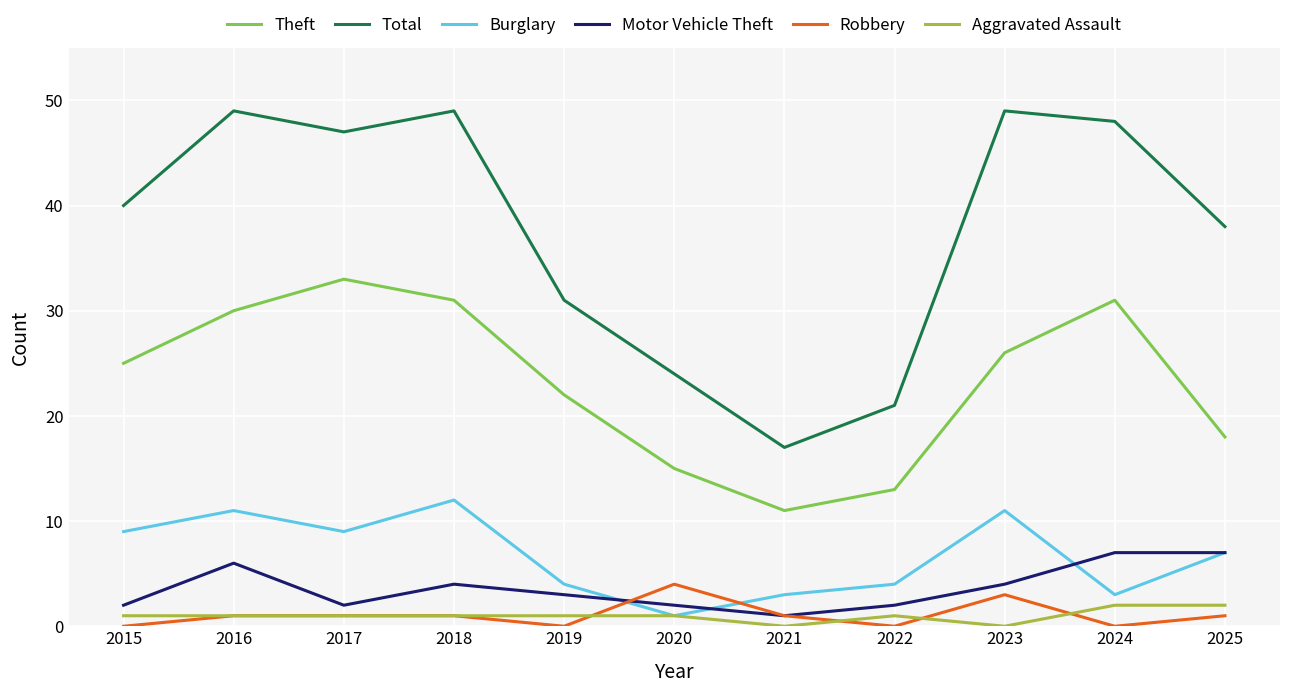

The Burglary series shows 9 at 2017. True or false?

True